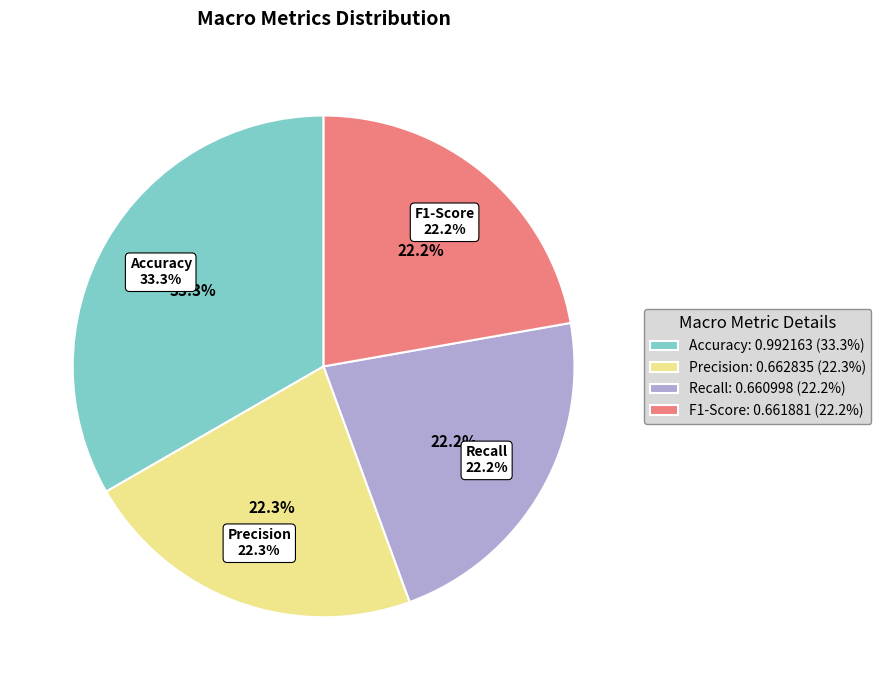

The F1-Score slice represents 22% of the pie. True or false?

True